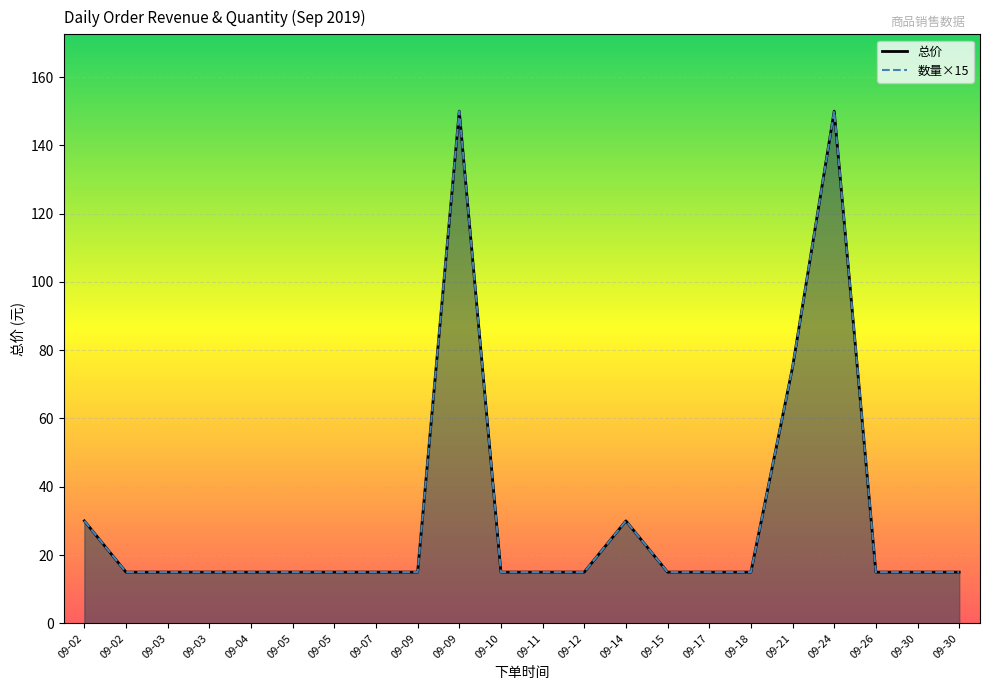

Reading right to left, what are all the values shown in this chart?

09-30=15	09-30=15	09-26=15	09-24=150	09-21=75	09-18=15	09-17=15	09-15=15	09-14=30	09-12=15	09-11=15	09-10=15	09-09=150	09-09=15	09-07=15	09-05=15	09-05=15	09-04=15	09-03=15	09-03=15	09-02=15	09-02=30